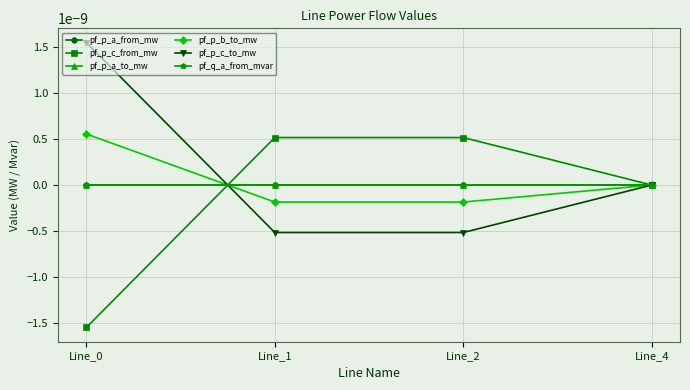

Is this an area chart (filled region under the line)?

No